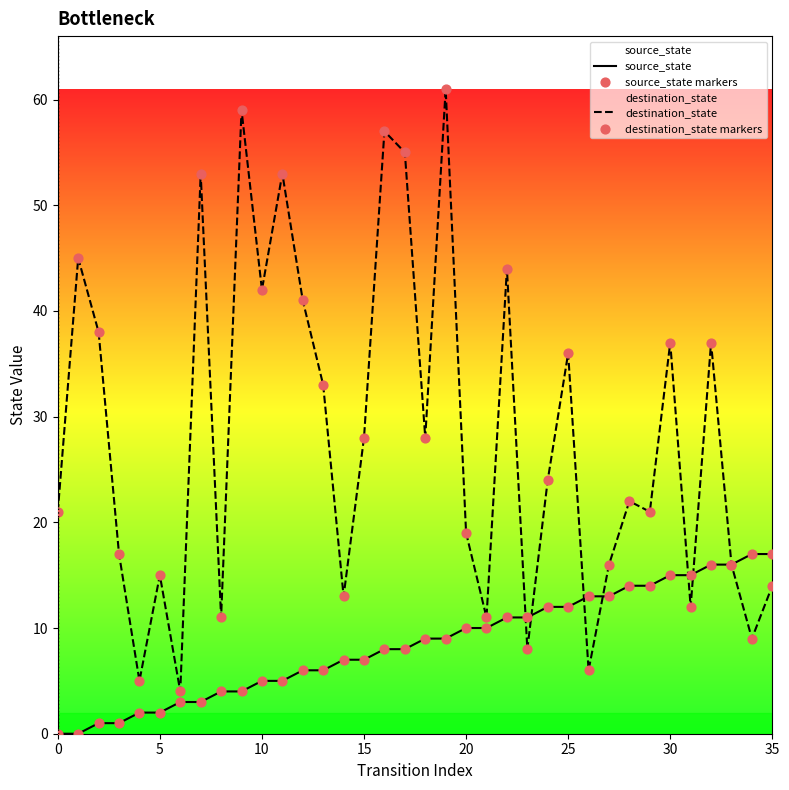

Which series has the largest total across all categories?

destination_state